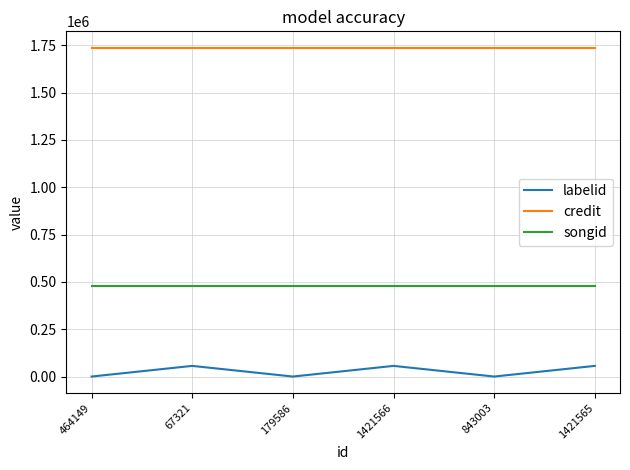

True or false: labelid and credit cross at least once.

False